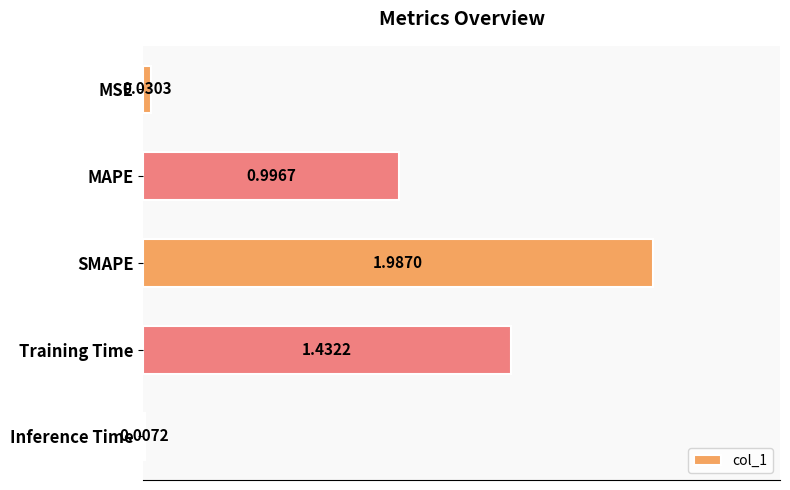

What is the change in value from Training Time to Inference Time?

-1.4